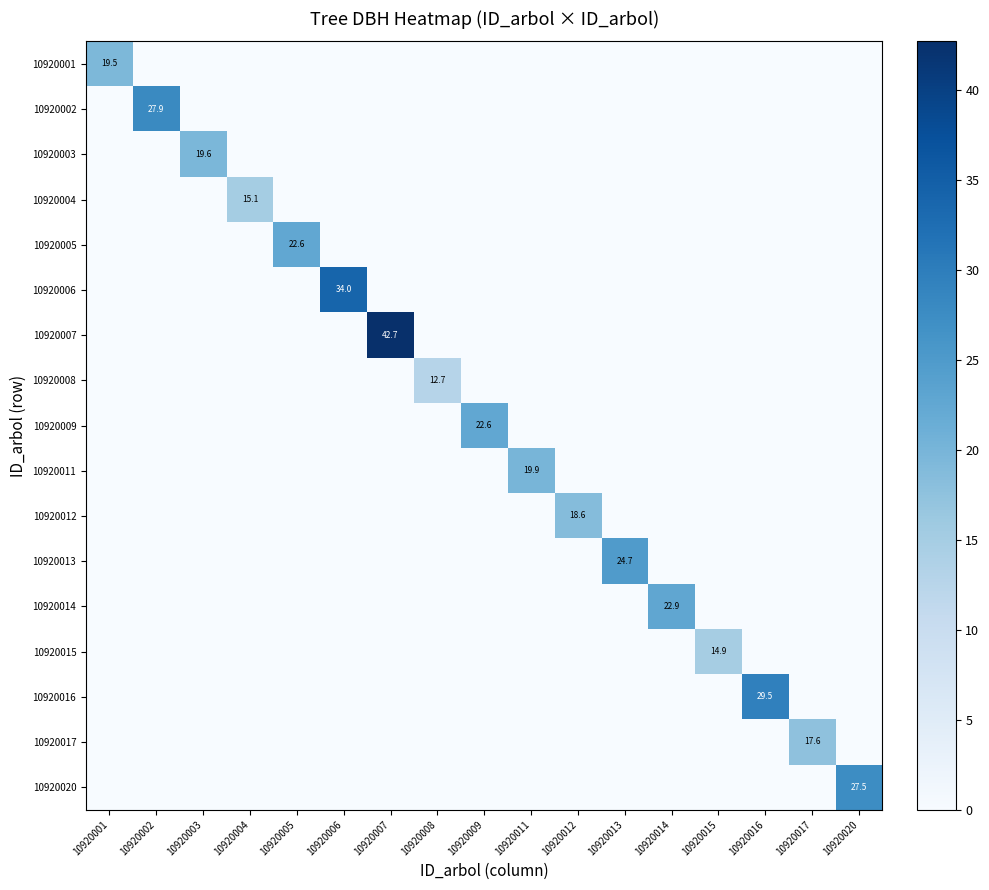

The 10920003 series shows 0.0 at 10920017. True or false?

True